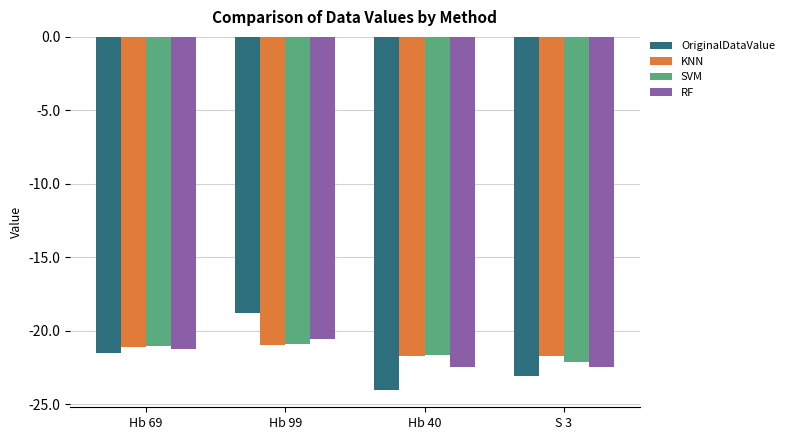

What is the value of the RF bar at the 3rd from the left?

-22.5